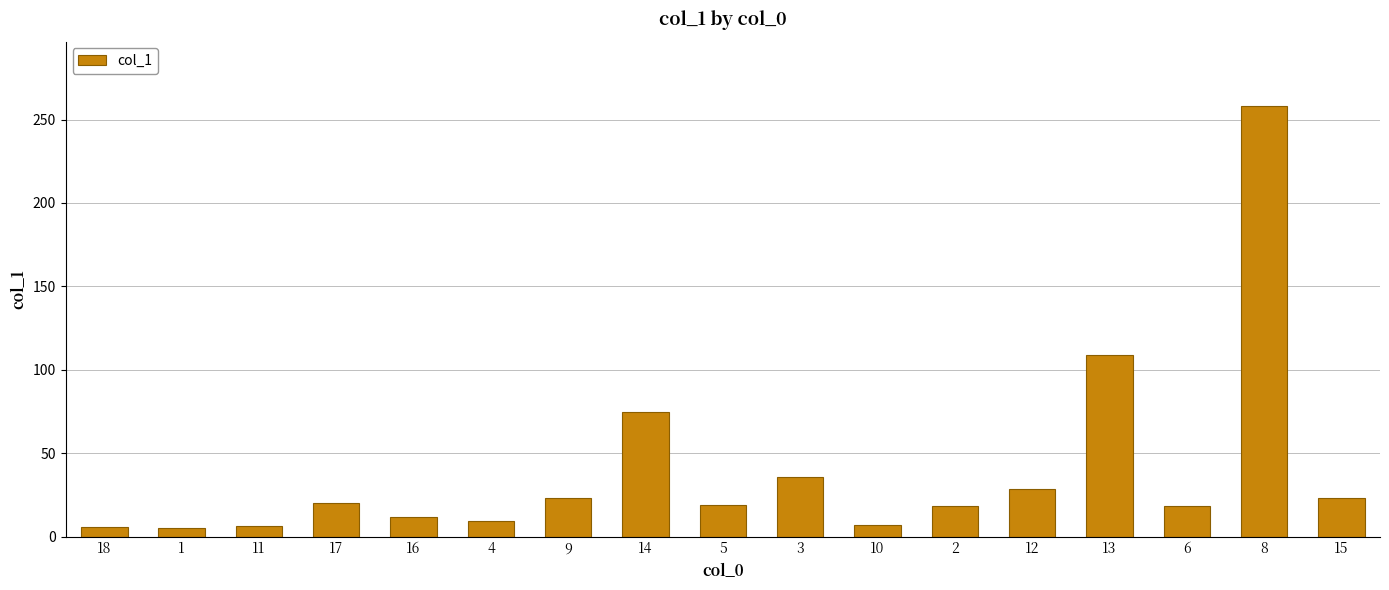

What is the label of the 14th bar from the right?

17